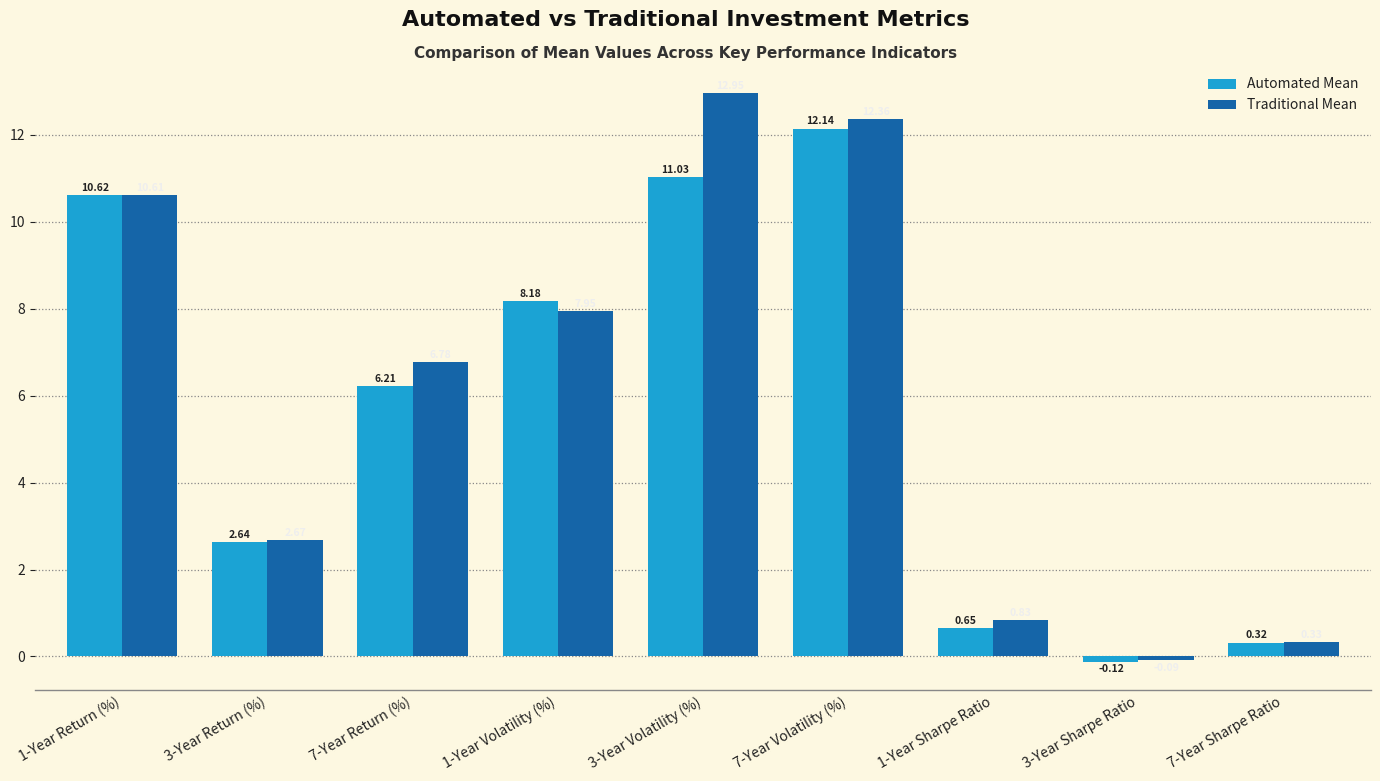

Are the bars grouped side by side (vs. stacked)?

Yes